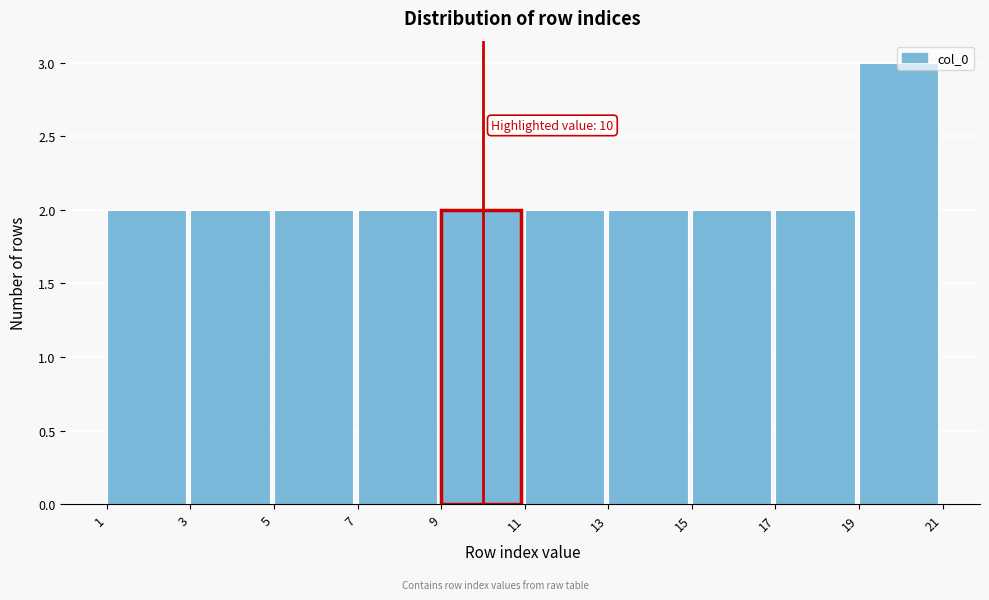

Over which range of the x-axis is the bar tallest?

19 to 21